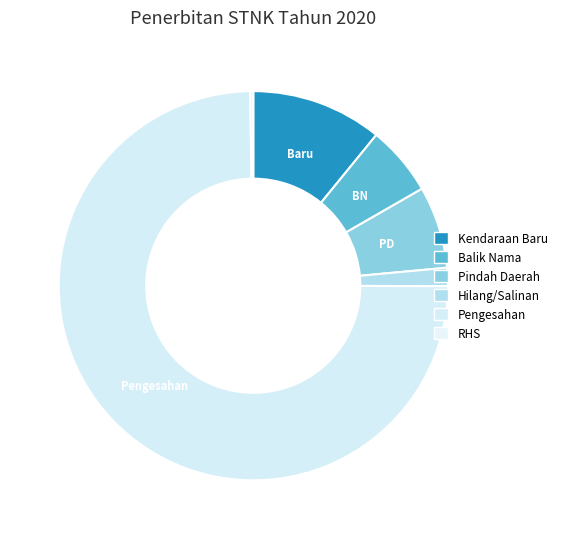

To the nearest percent, what is the difference between the largest and smallest slice percentages?

74%